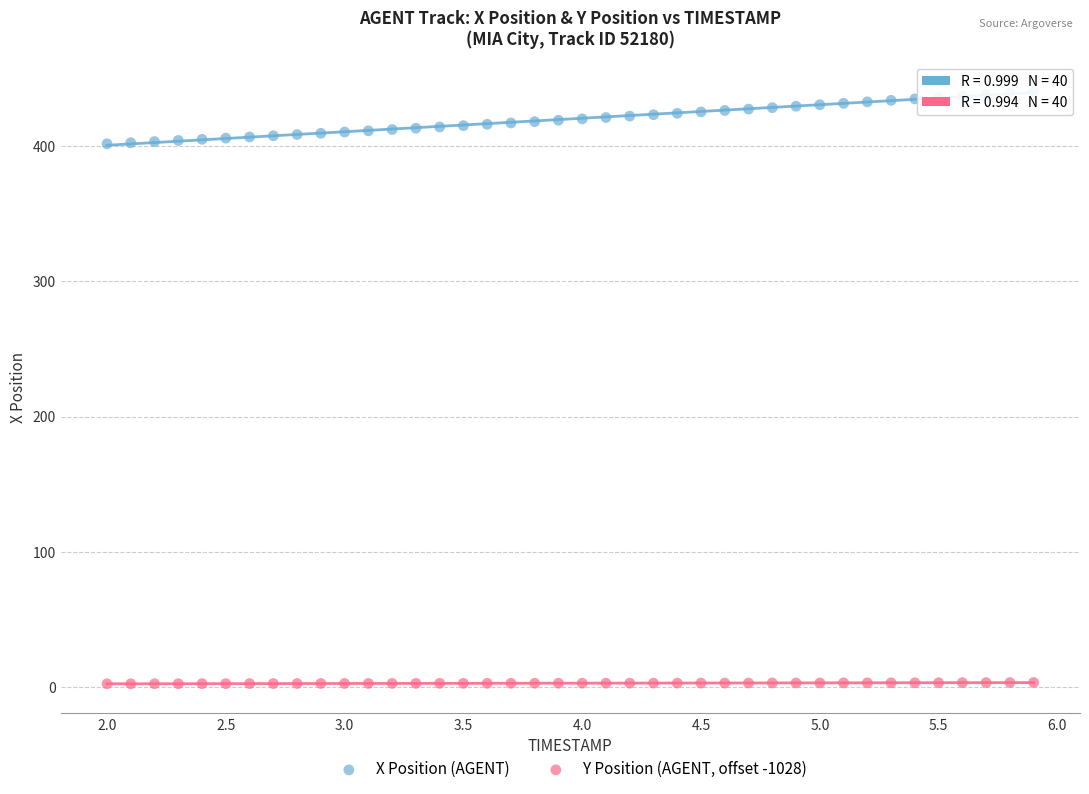

Which series reaches the maximum Y coordinate?

X Position (AGENT)